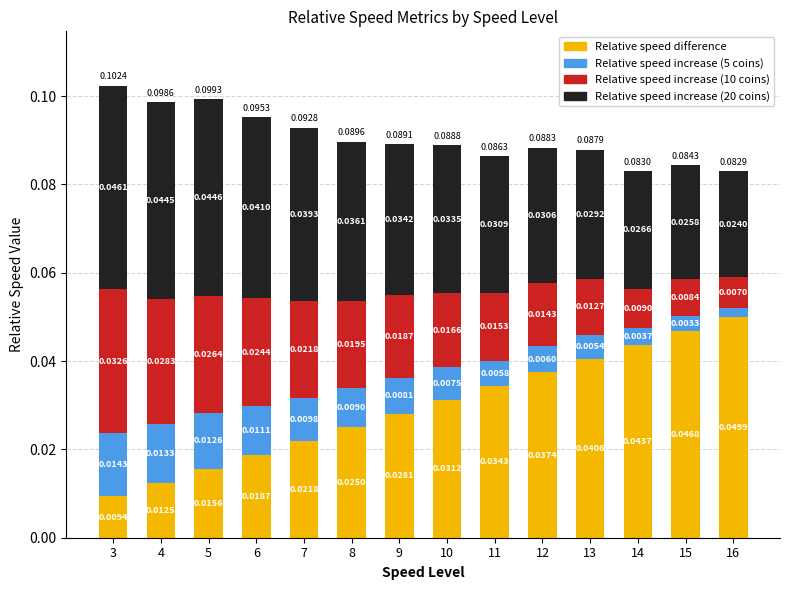

At which category is the sum across all series the highest?

3